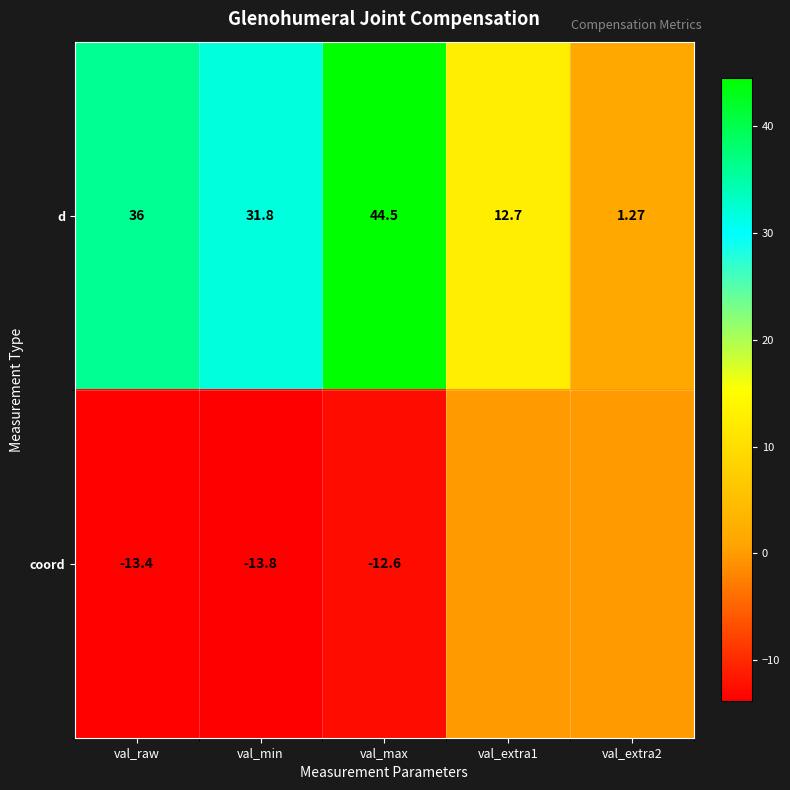

Which category has the highest value in the d series?

val_max